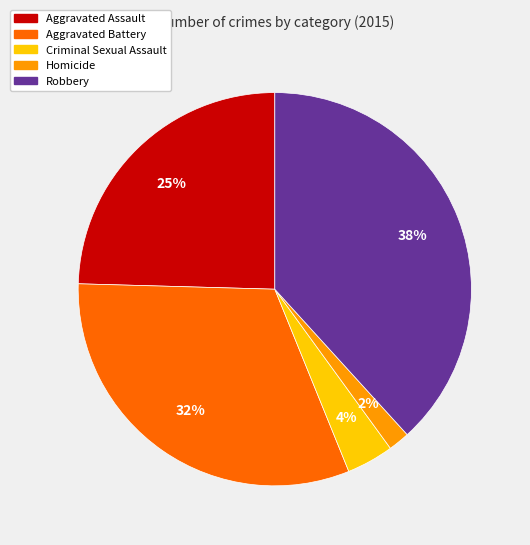

To the nearest percent, what is the average slice percentage?

20%